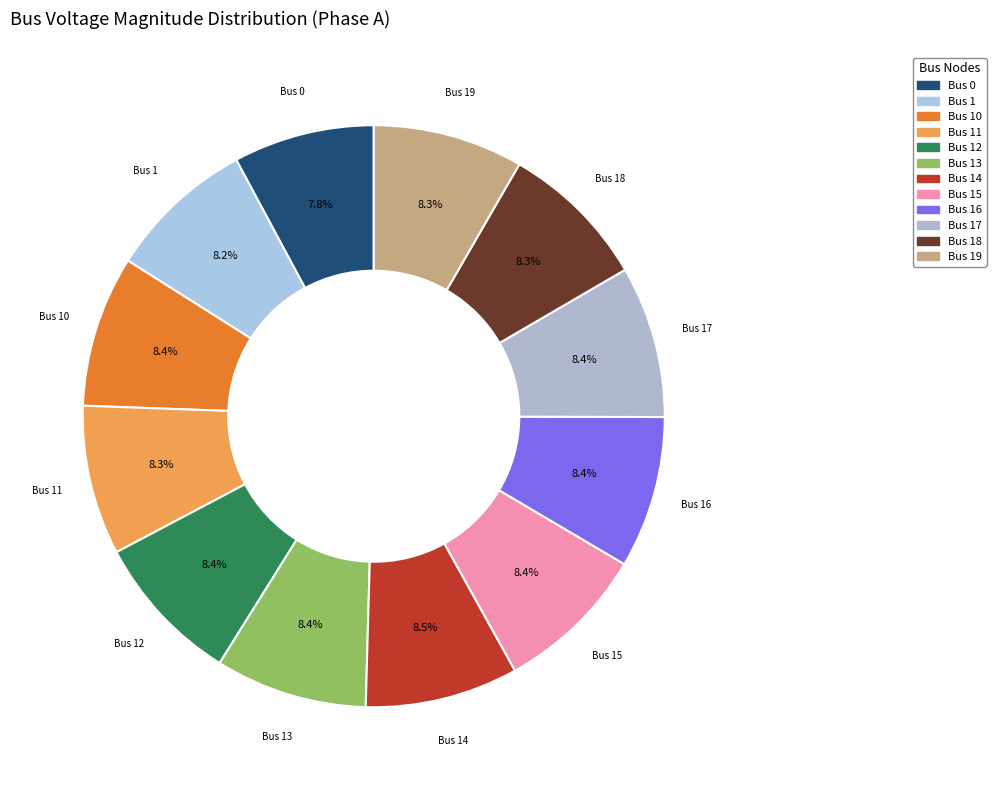

Is there any slice that represents more than half of the pie?

No